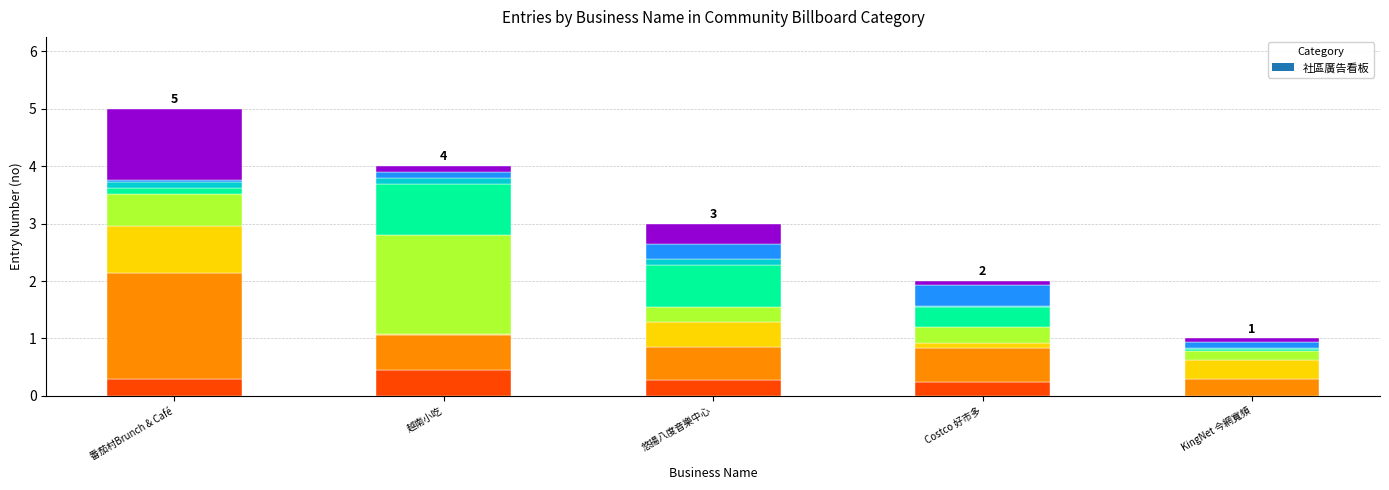

What position from the left is 悠揚八度音樂中心?

3